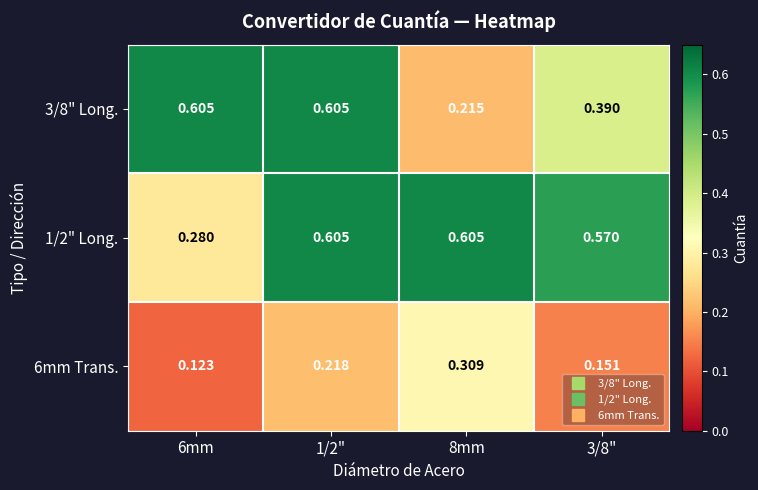

Which series changed the most between 1/2" and 8mm?

3/8" Long.